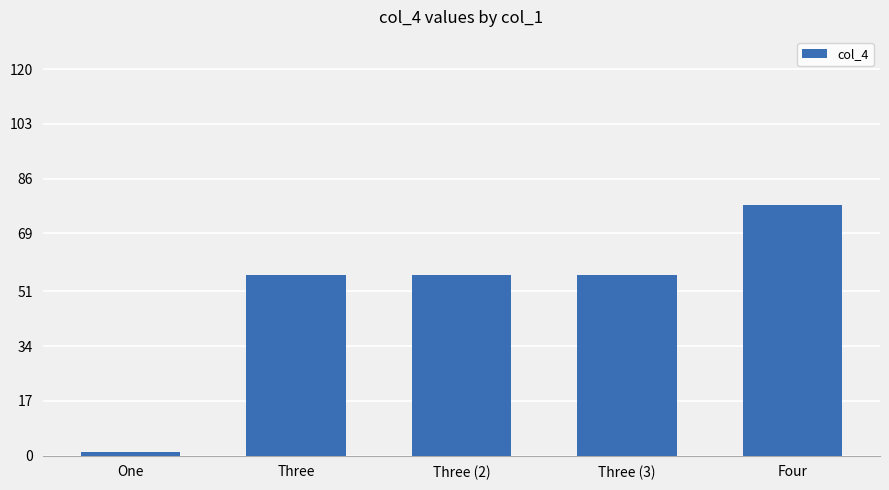

What is the value of the 3rd bar from the left?

56.1